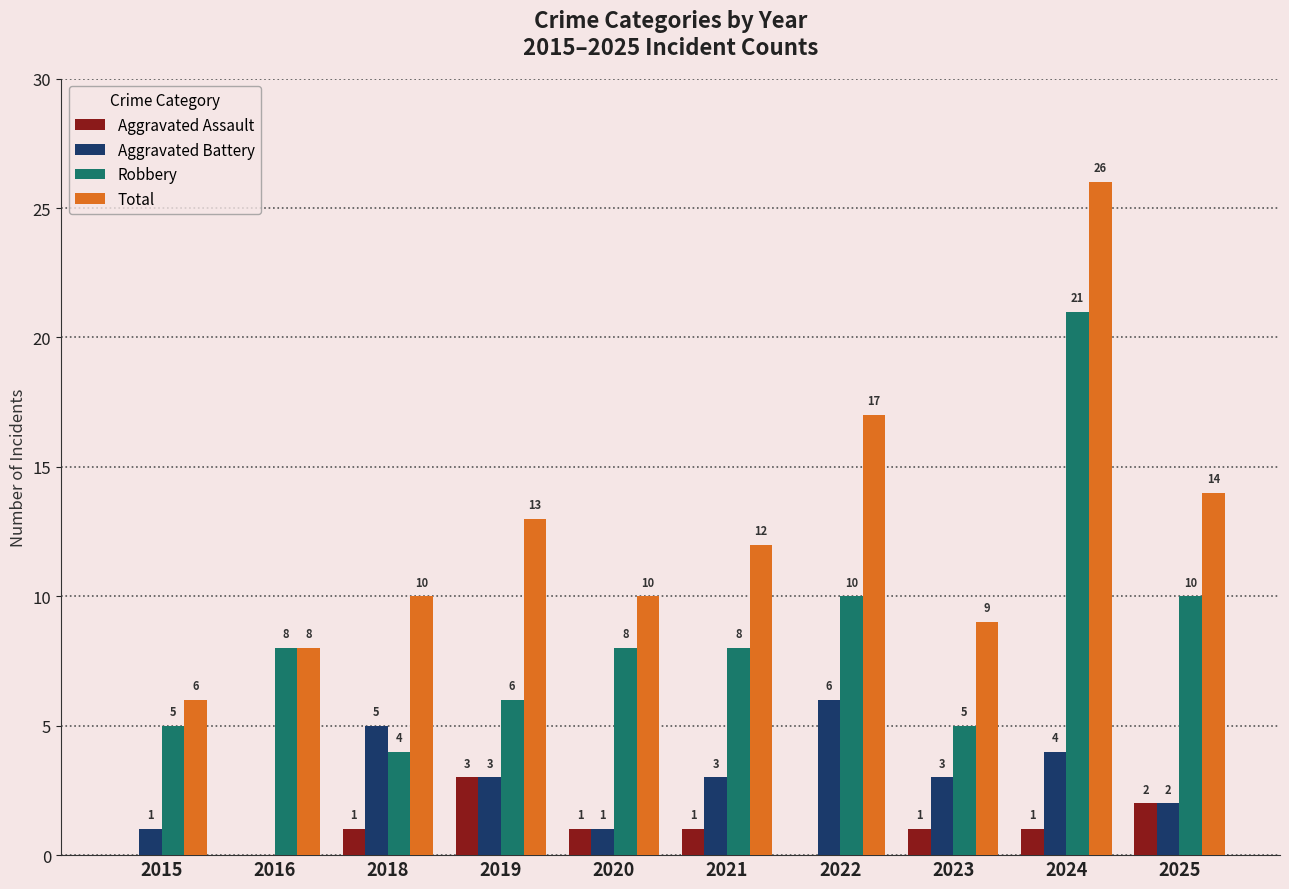

Which series has the largest range (max minus min)?

Total